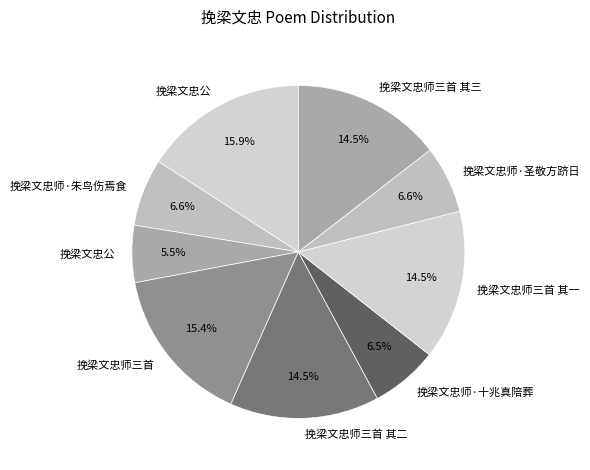

How many slices are in this pie chart?

9